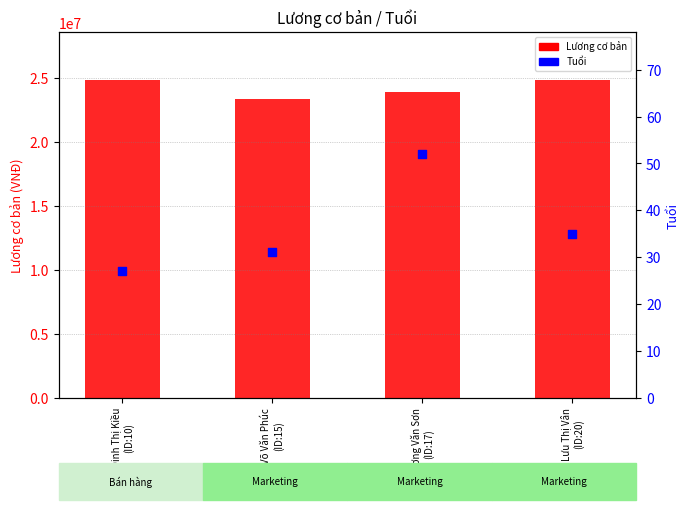

At which category is the sum across all series the highest?

Đinh Thị Kiều
(ID:10)